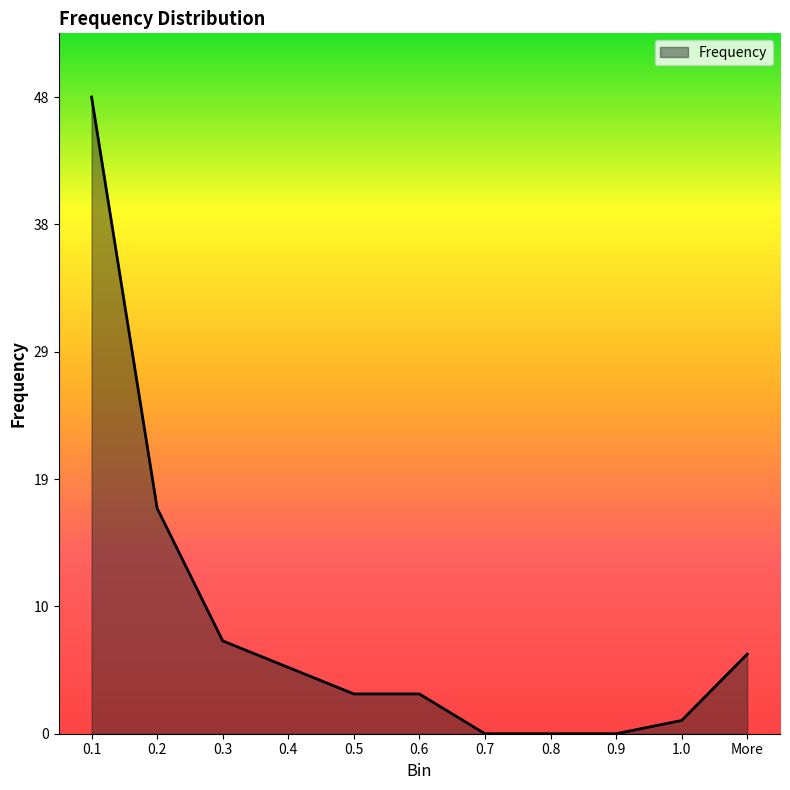

What is the average value?

8